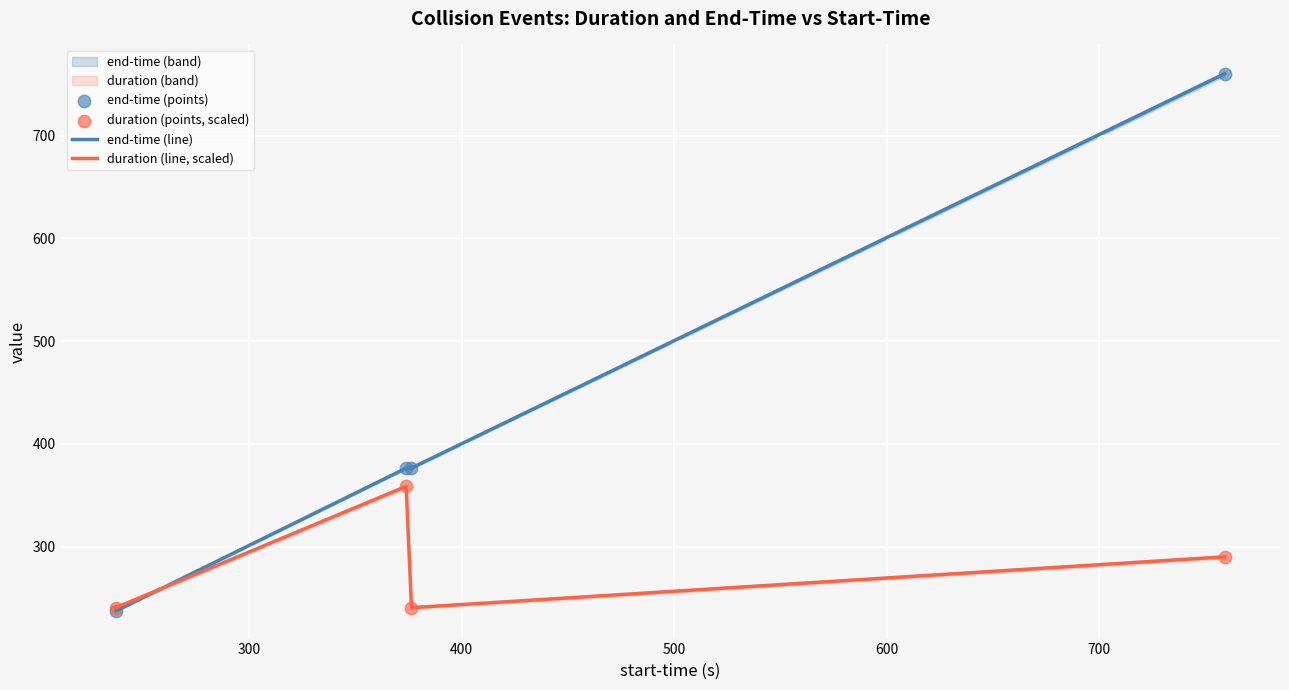

What is the minimum value for end-time (line)?

237.5